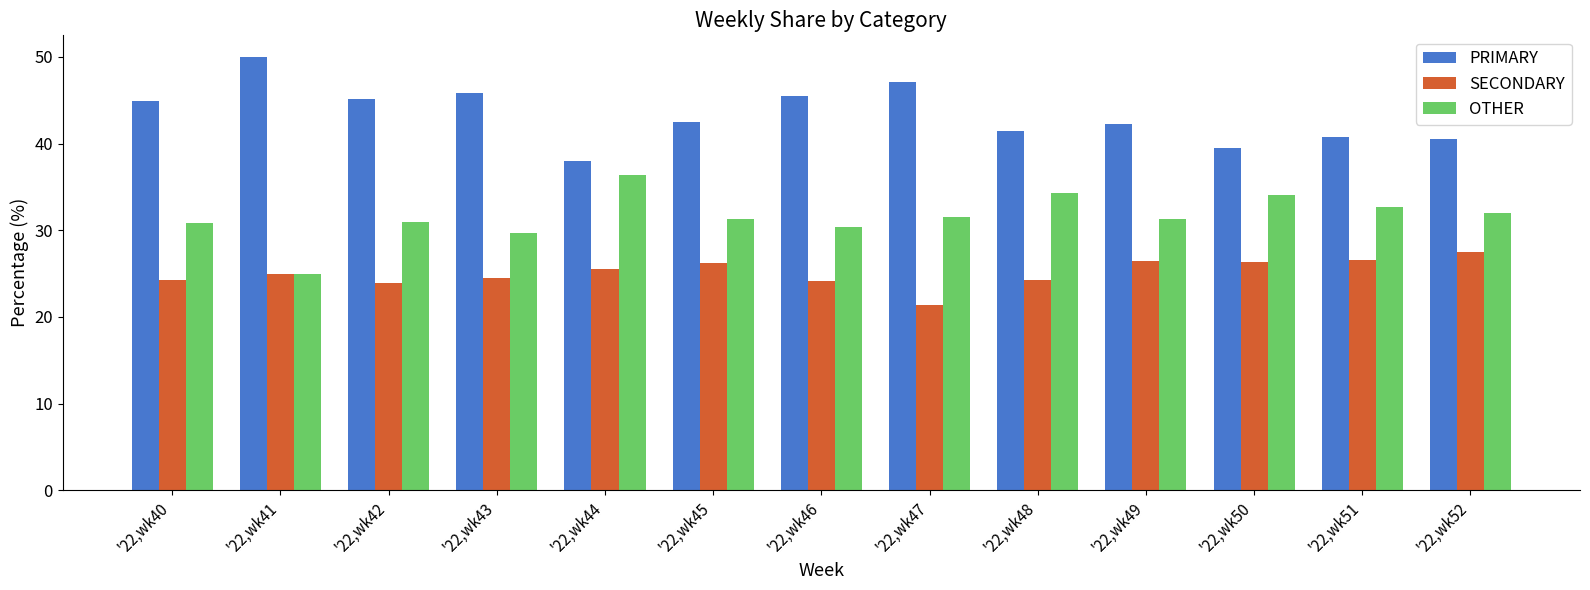

List the series in order of their overall mean, highest first.

PRIMARY, OTHER, SECONDARY